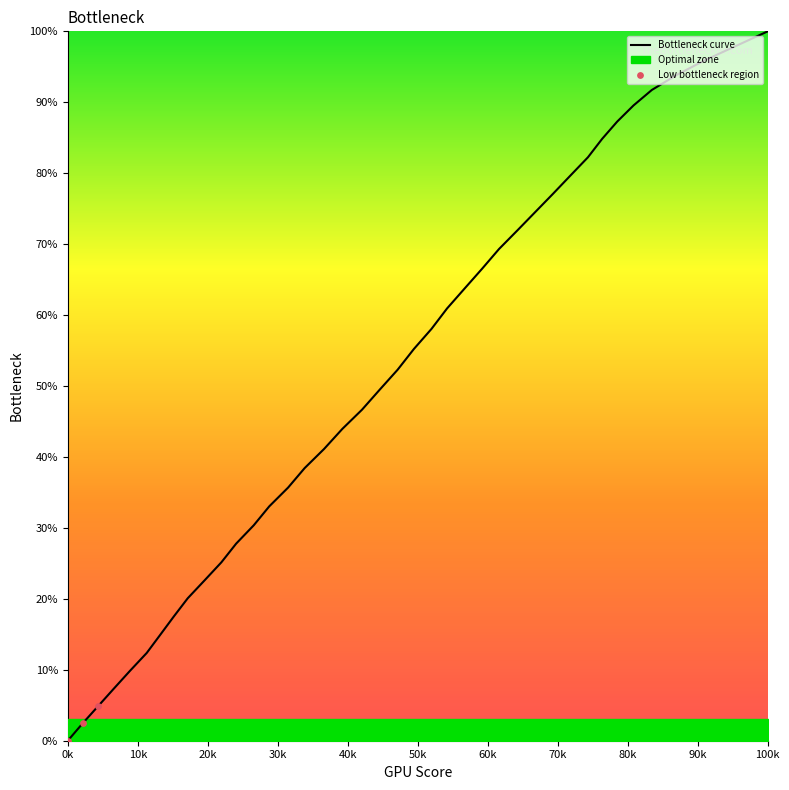

At which label does Bottleneck curve reach its peak?

100k